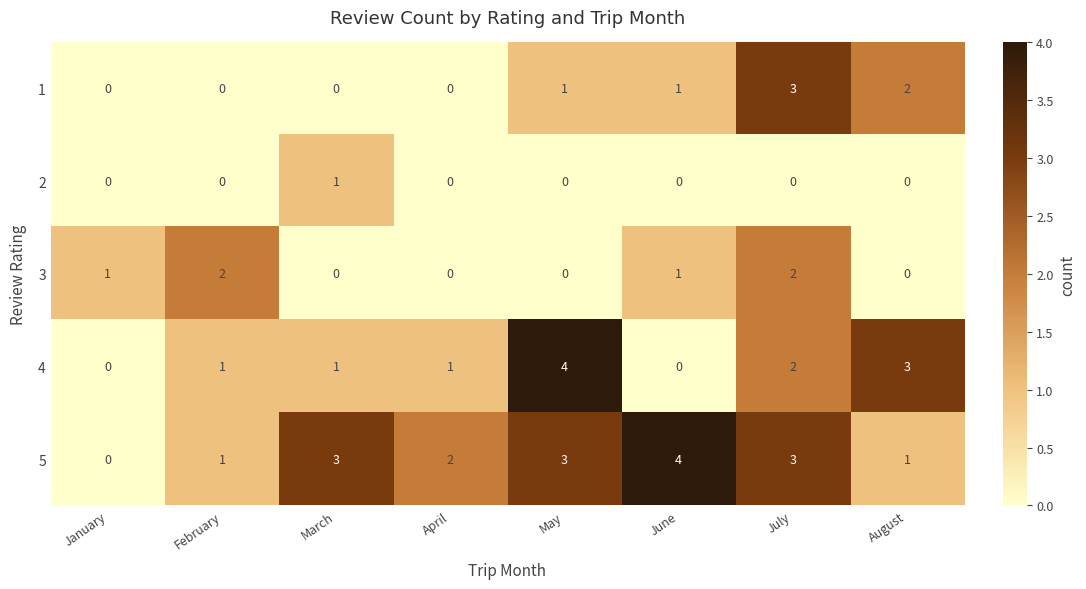

True or false: 1 has a value of 0 at April.

True